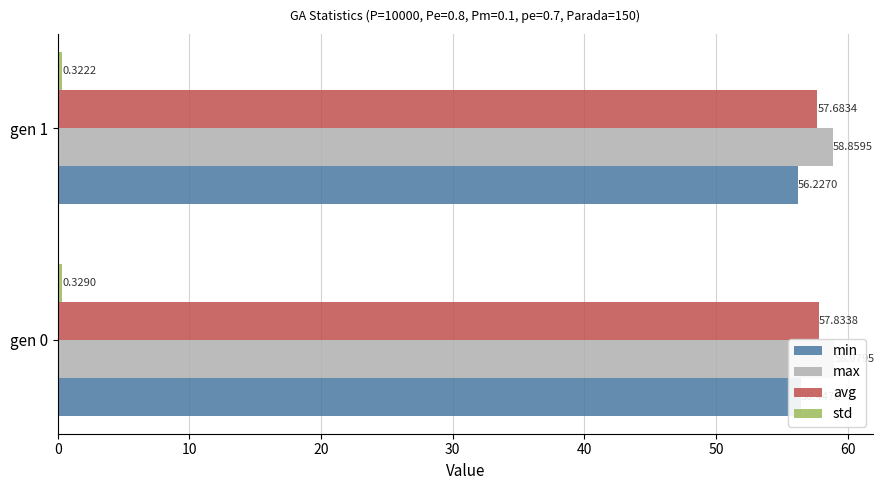

What are all the series names shown in the legend?

min, max, avg, std